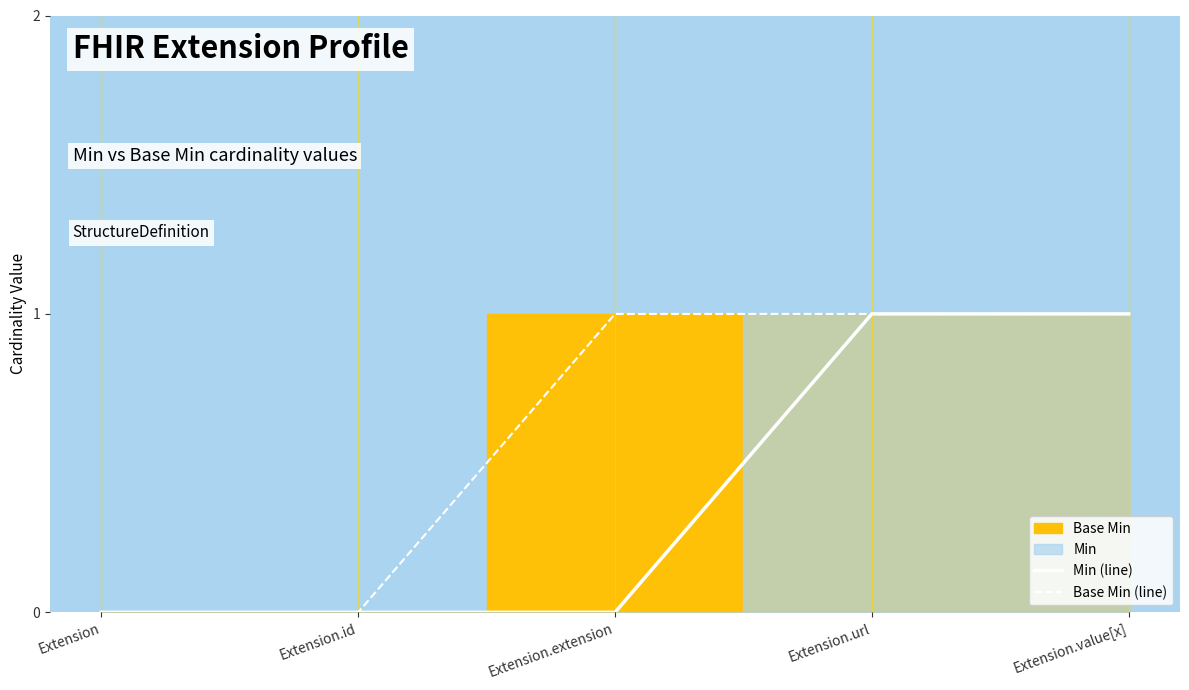

What is the label of the 2nd point from the right?

Extension.url